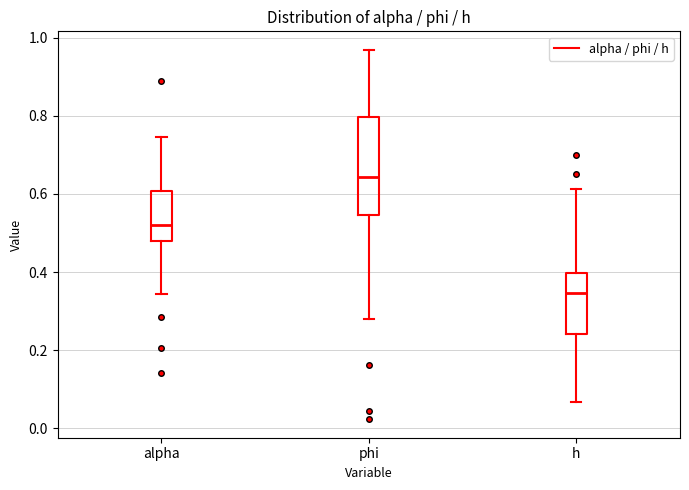

Reading left to right, transcribe this box plot: for each box, give where its median line is, the range the box spans, and where its two whiskers end, as read against the y-axis. The values are not printed on the chart, so give them approximately, as read against the axis.

alpha: median 0.52, box 0.48 to 0.60, whiskers 0.34 to 0.74
phi: median 0.64, box 0.54 to 0.80, whiskers 0.28 to 0.96
h: median 0.34, box 0.24 to 0.40, whiskers 0.06 to 0.62